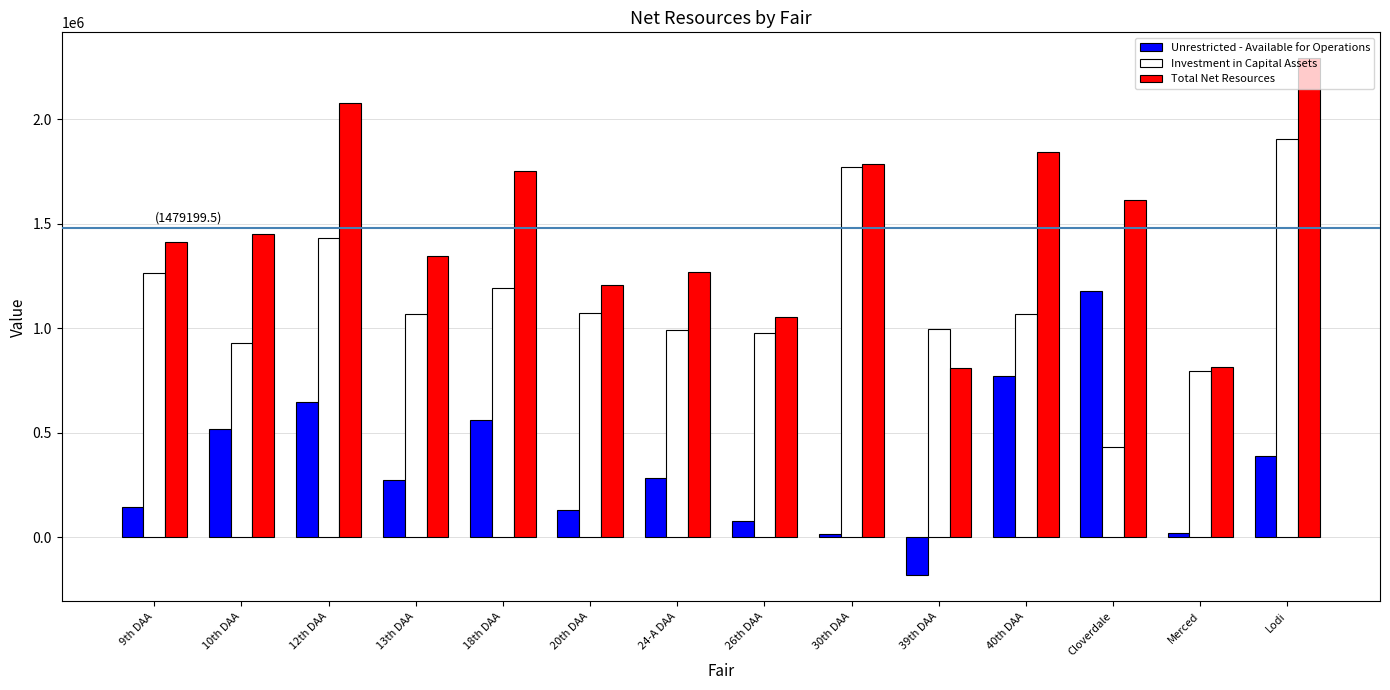

At which label does Unrestricted - Available for Operations first exceed 280697?

10th DAA